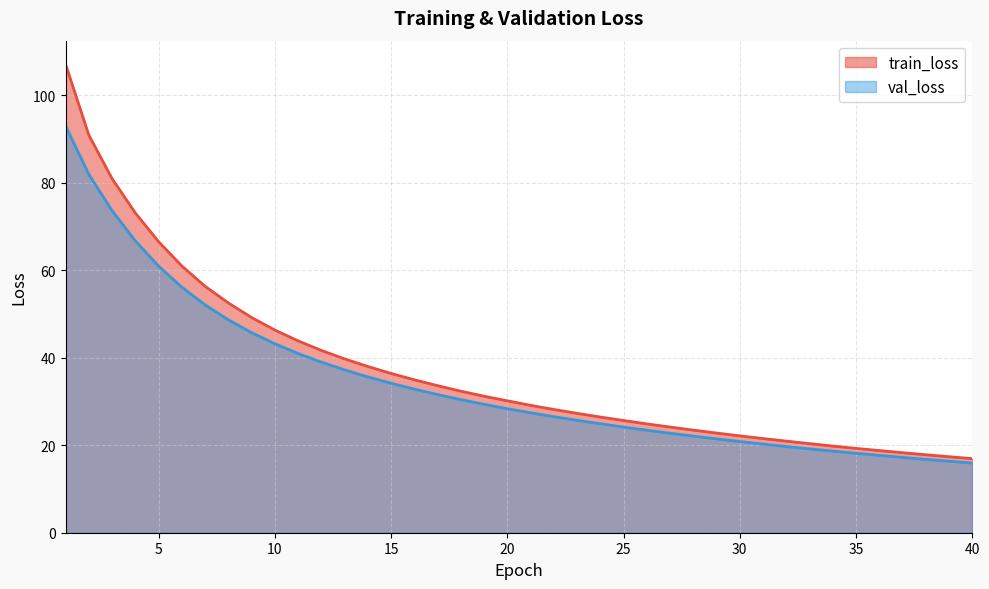

What is the minimum value for val_loss?

15.9